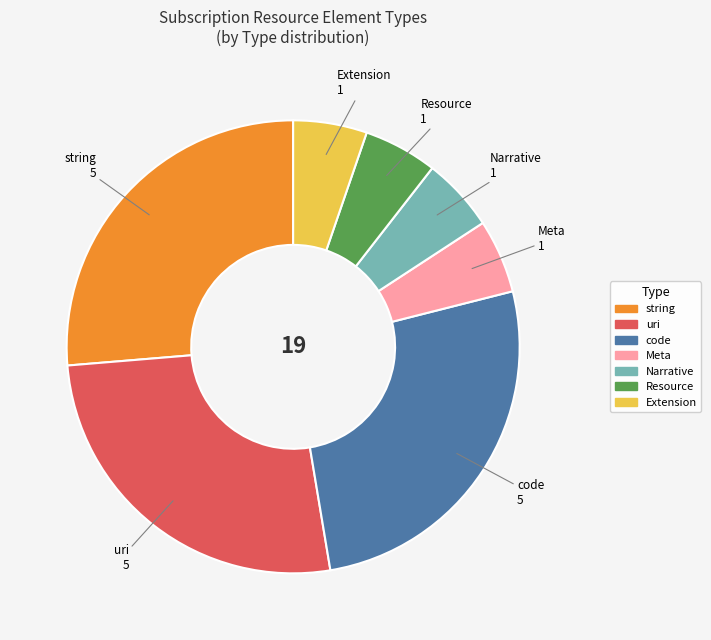

What is the ratio of the value at Narrative to the value at Resource?

1.0